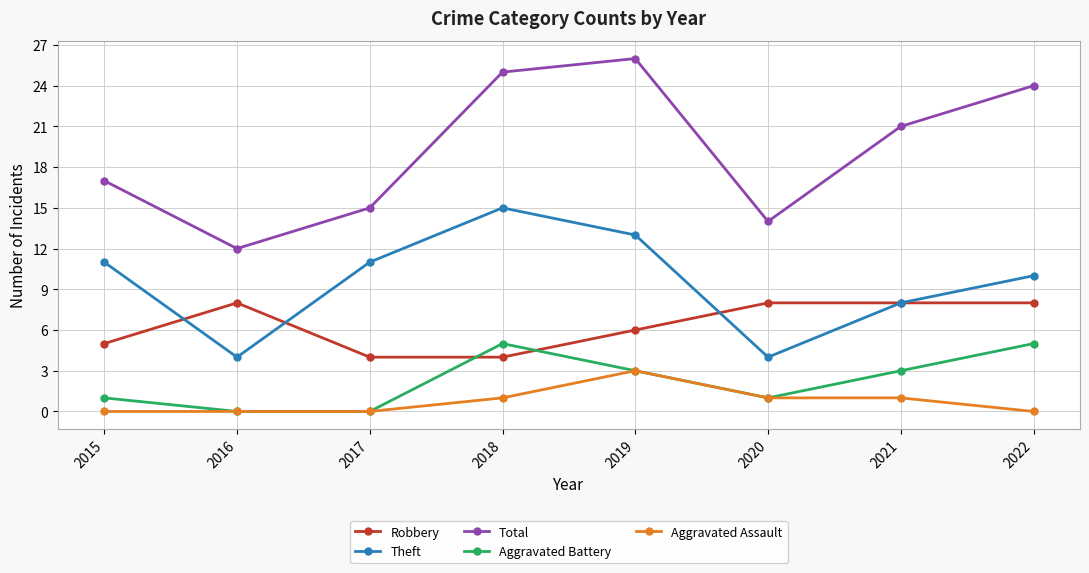

Reading left to right, transcribe all the data shown in this chart.

Robbery: 2015=5	2016=8	2017=4	2018=4	2019=6	2020=8	2021=8	2022=8
Theft: 2015=11	2016=4	2017=11	2018=15	2019=13	2020=4	2021=8	2022=10
Total: 2015=17	2016=12	2017=15	2018=25	2019=26	2020=14	2021=21	2022=24
Aggravated Battery: 2015=1	2016=0	2017=0	2018=5	2019=3	2020=1	2021=3	2022=5
Aggravated Assault: 2015=0	2016=0	2017=0	2018=1	2019=3	2020=1	2021=1	2022=0